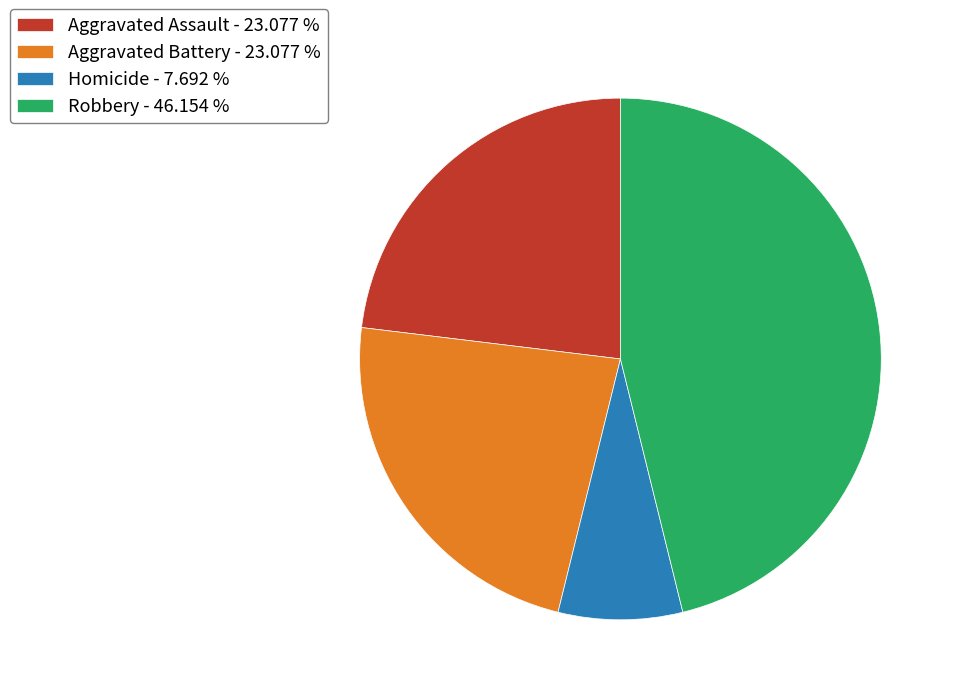

Which has a higher value, Aggravated Assault - 23.077 % or Robbery - 46.154 %?

Robbery - 46.154 %